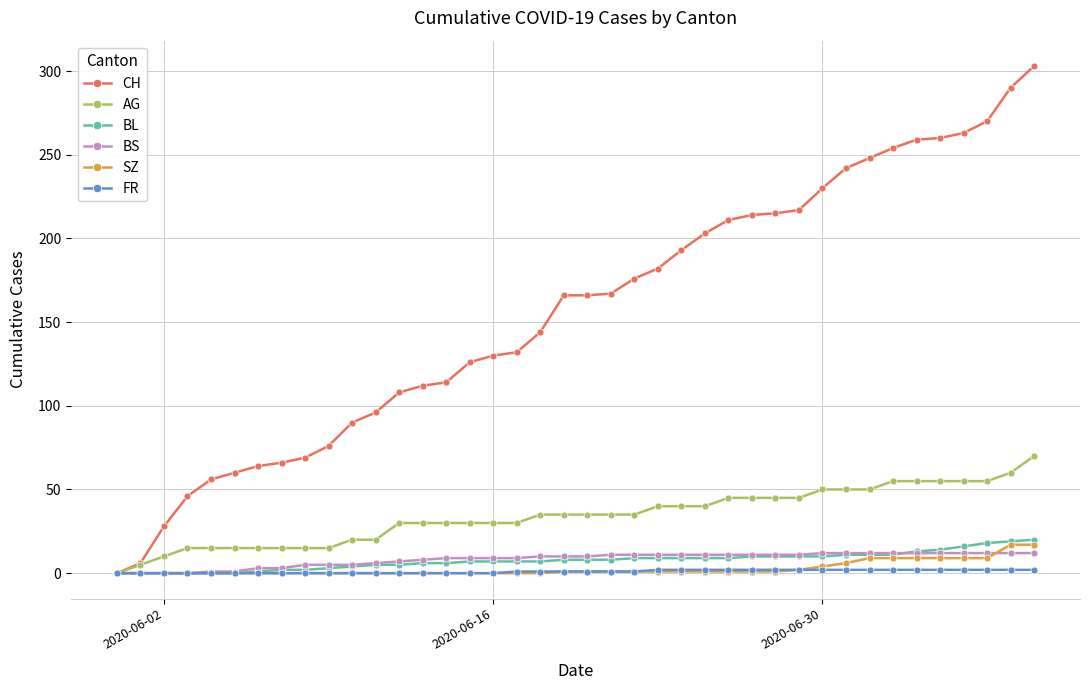

What is the sum of all CH values?

6252